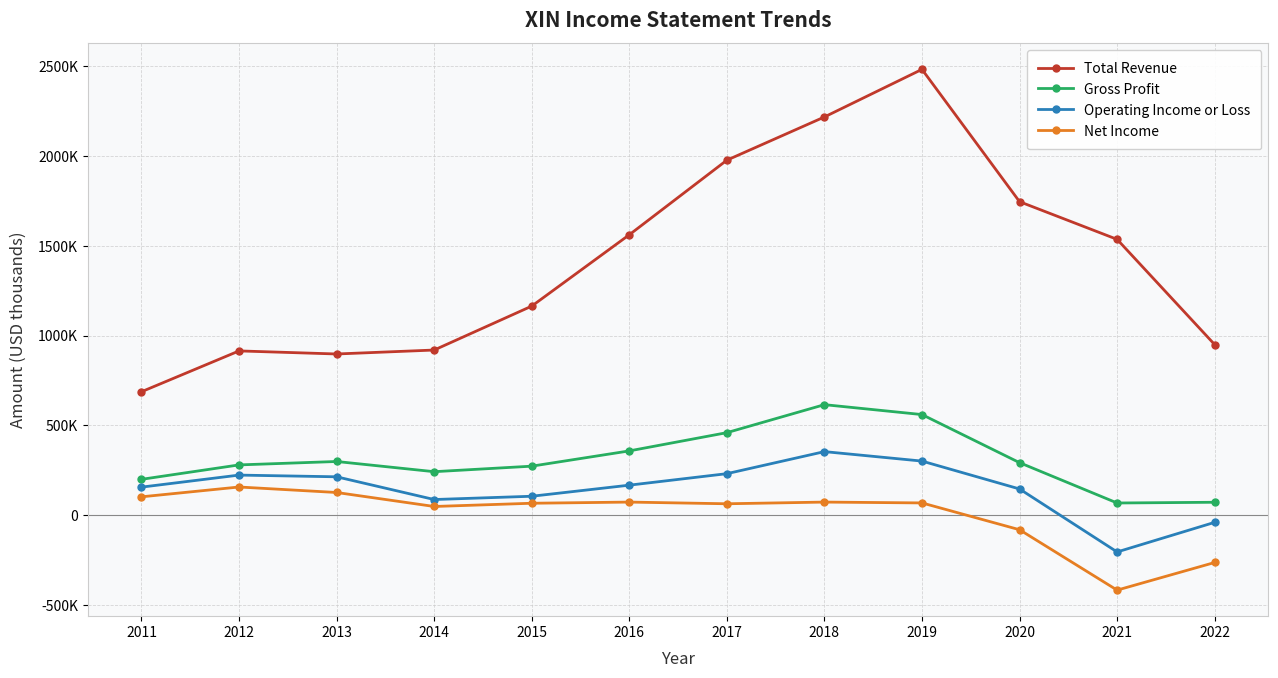

Reading left to right, transcribe all the data shown in this chart.

Total Revenue: 2011=687500	2012=914800	2013=897700	2014=919700	2015=1164300	2016=1561600	2017=1976900	2018=2217600	2019=2482600	2020=1745800	2021=1536000	2022=950000
Gross Profit: 2011=199700	2012=280000	2013=299000	2014=242200	2015=273000	2016=358000	2017=459600	2018=615500	2019=560300	2020=292500	2021=67900	2022=72000
Operating Income or Loss: 2011=156300	2012=223300	2013=213800	2014=87200	2015=105500	2016=167200	2017=231200	2018=354000	2019=301300	2020=146000	2021=-204700	2022=-39800
Net Income: 2011=102300	2012=157000	2013=126400	2014=48500	2015=66500	2016=73000	2017=63600	2018=73000	2019=68300	2020=-81000	2021=-417300	2022=-263400